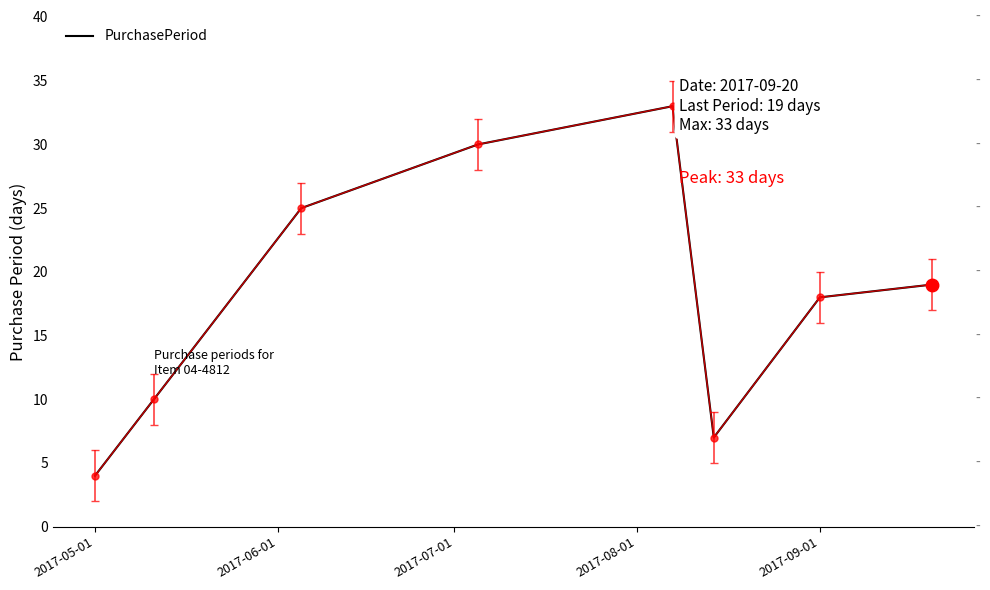

What is the sum of all values?

146